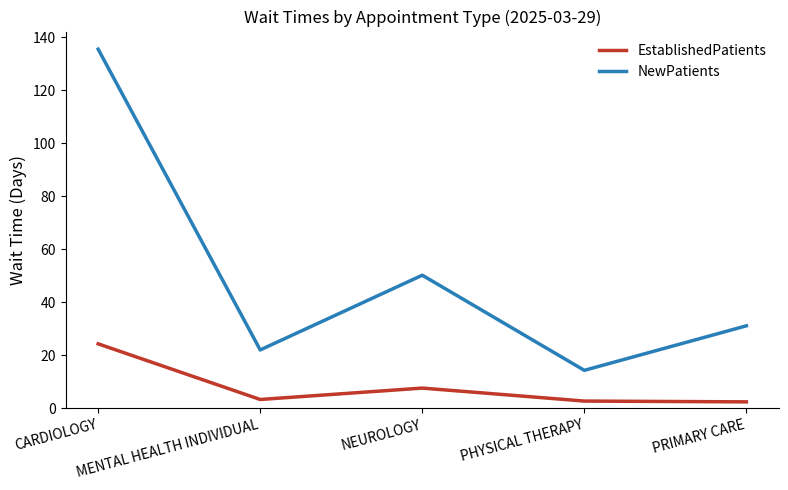

In EstablishedPatients, how many points are higher than both neighbors (excluding endpoints)?

1